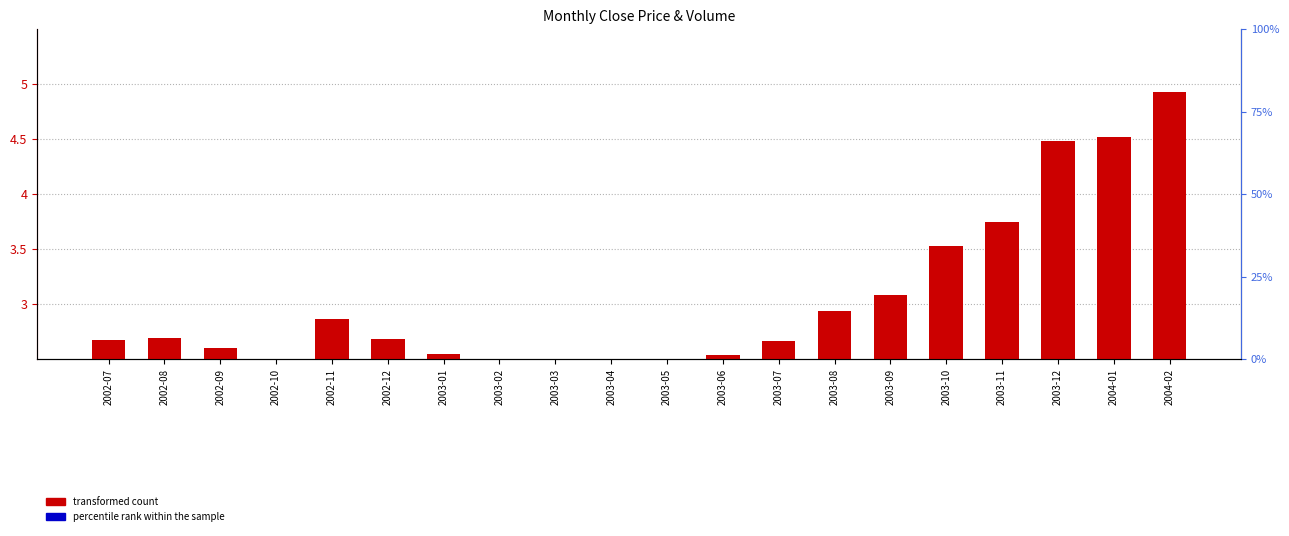

List the labels in order of transformed count value, smallest first.

2003-03, 2003-04, 2003-05, 2003-02, 2002-10, 2003-06, 2003-01, 2002-09, 2003-07, 2002-07, 2002-12, 2002-08, 2002-11, 2003-08, 2003-09, 2003-10, 2003-11, 2003-12, 2004-01, 2004-02